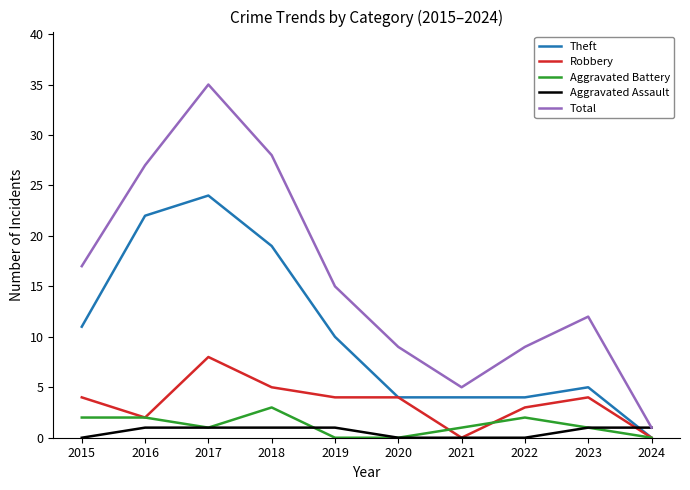

What is the greatest value displayed?

35